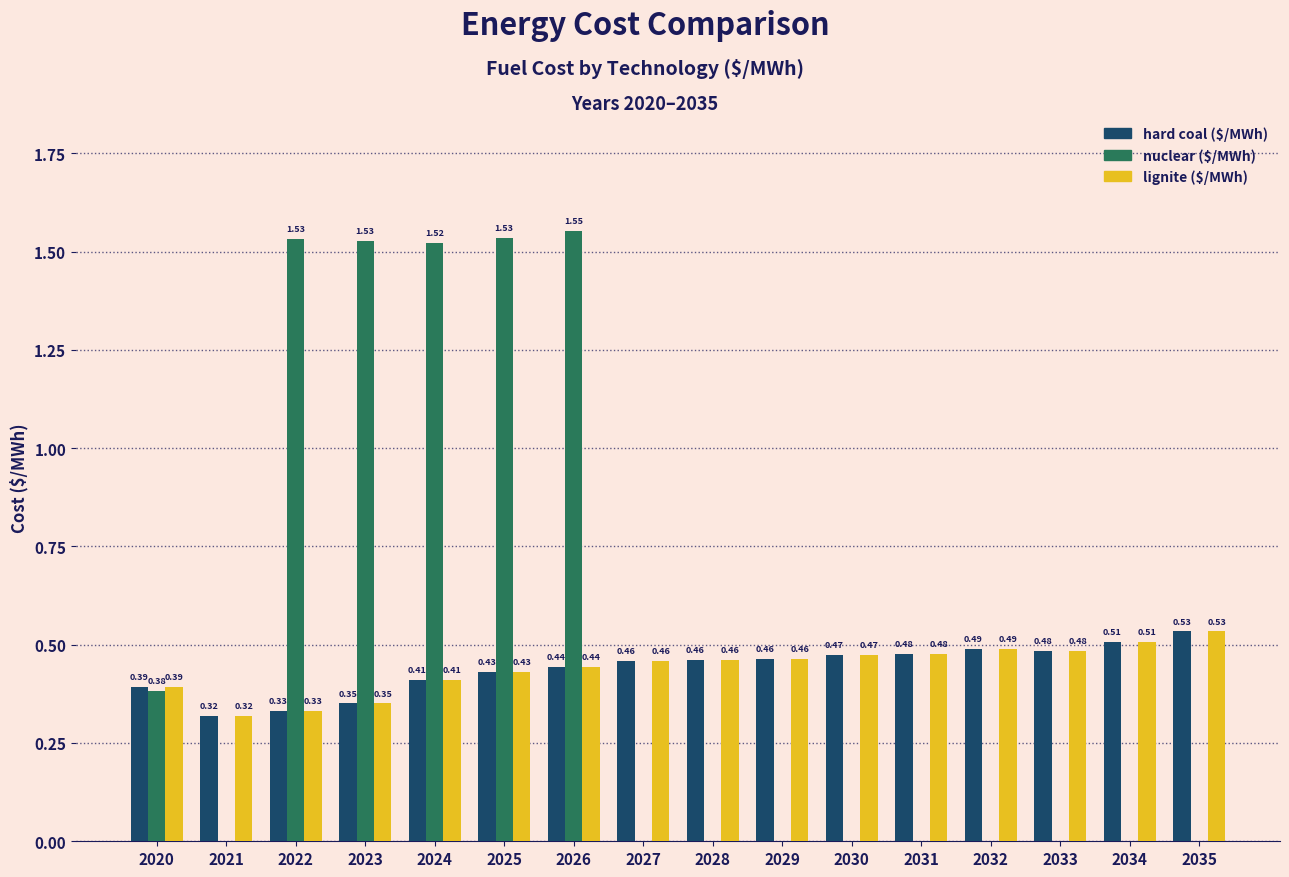

What is the spread (max minus min) of values at 2022?

1.2